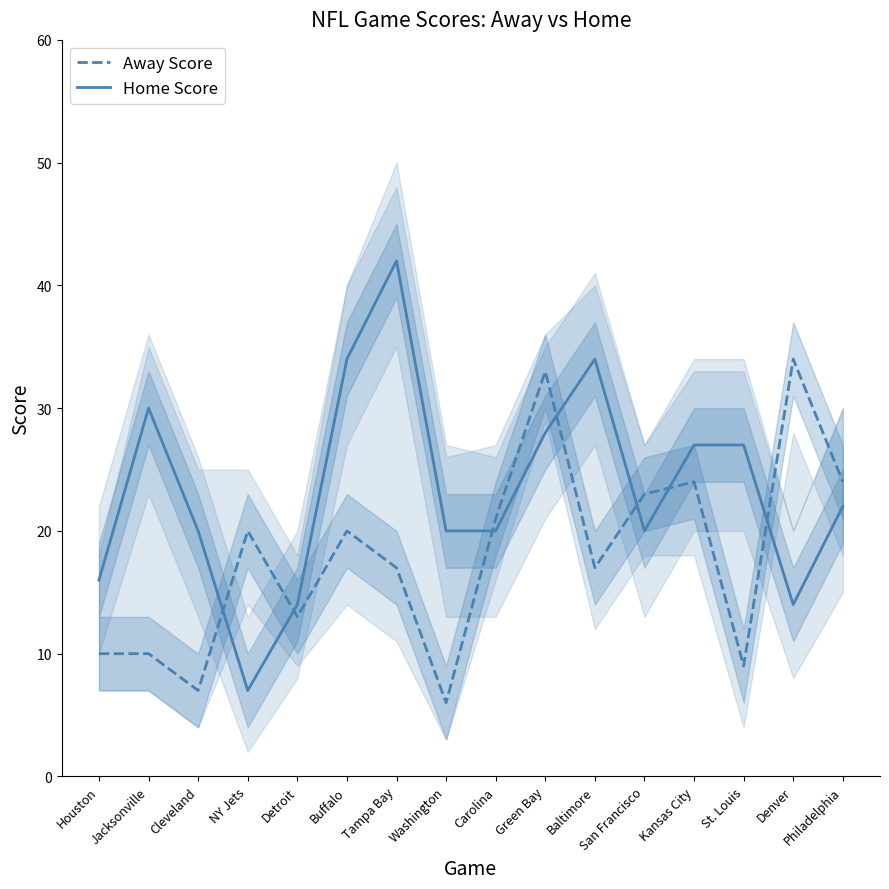

What position from the left is Green Bay?

10